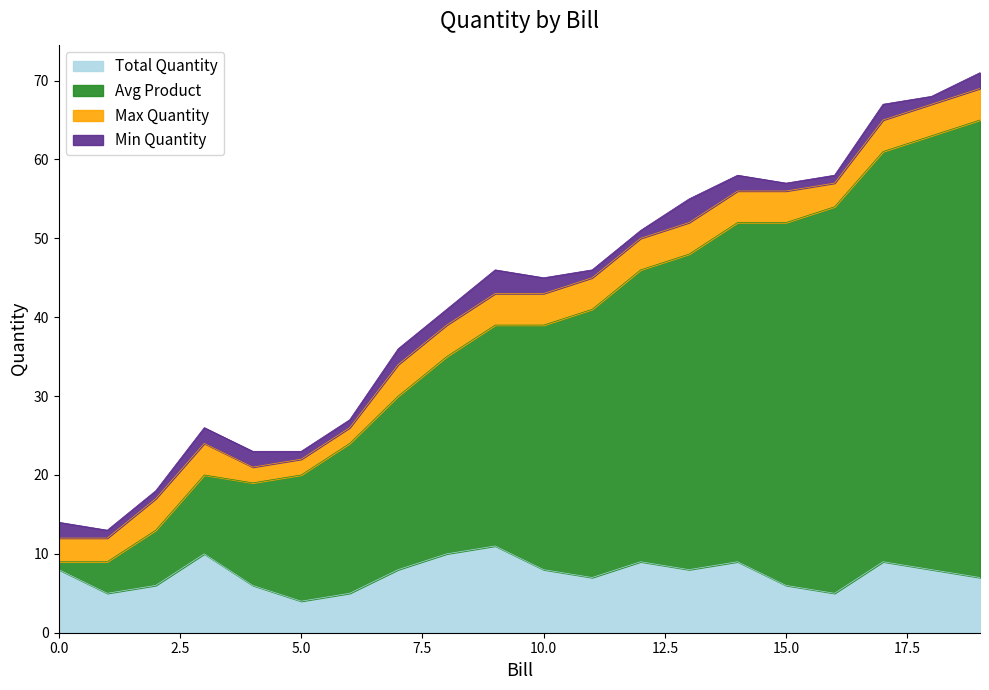

At which category is the sum across all series the highest?

19